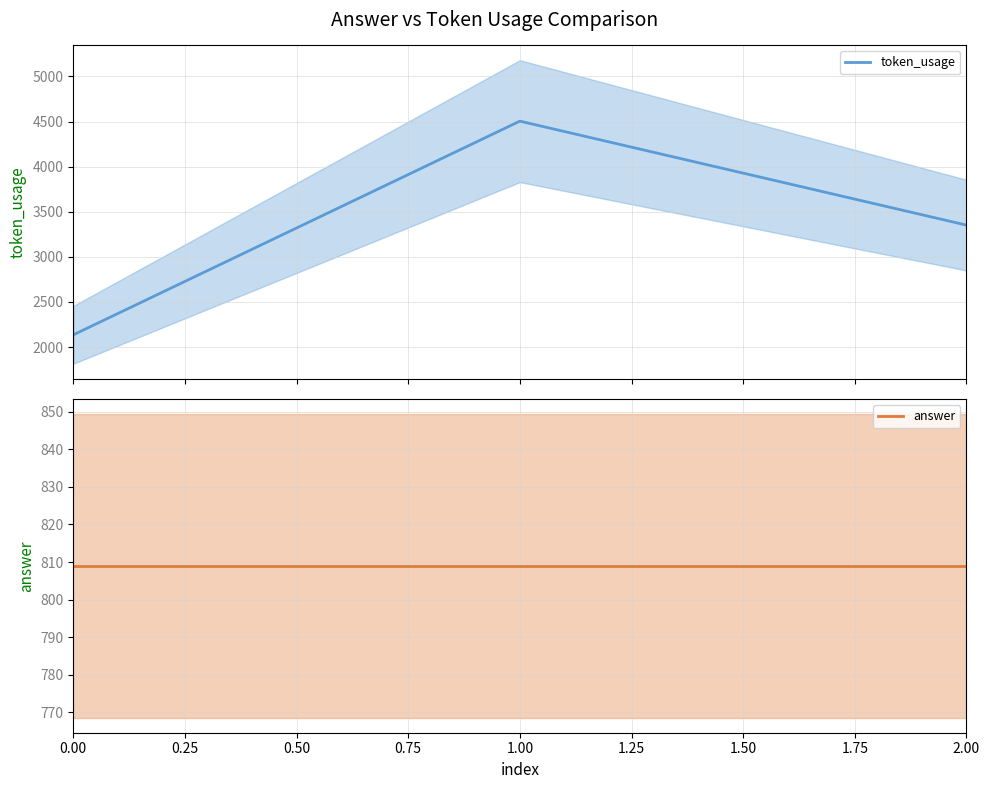

The value of token_usage at 0.00 is 3202. True or false?

False